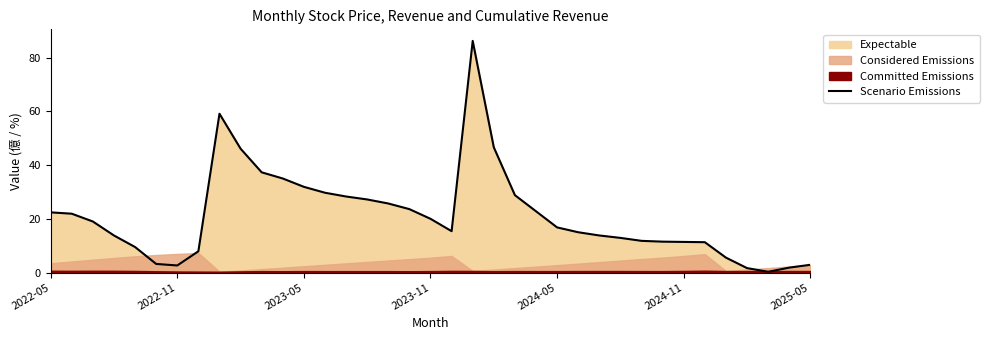

Does the chart display data point markers on the line(s)?

No